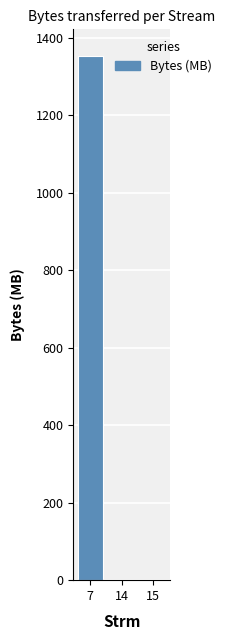

Are the bars horizontal?

No